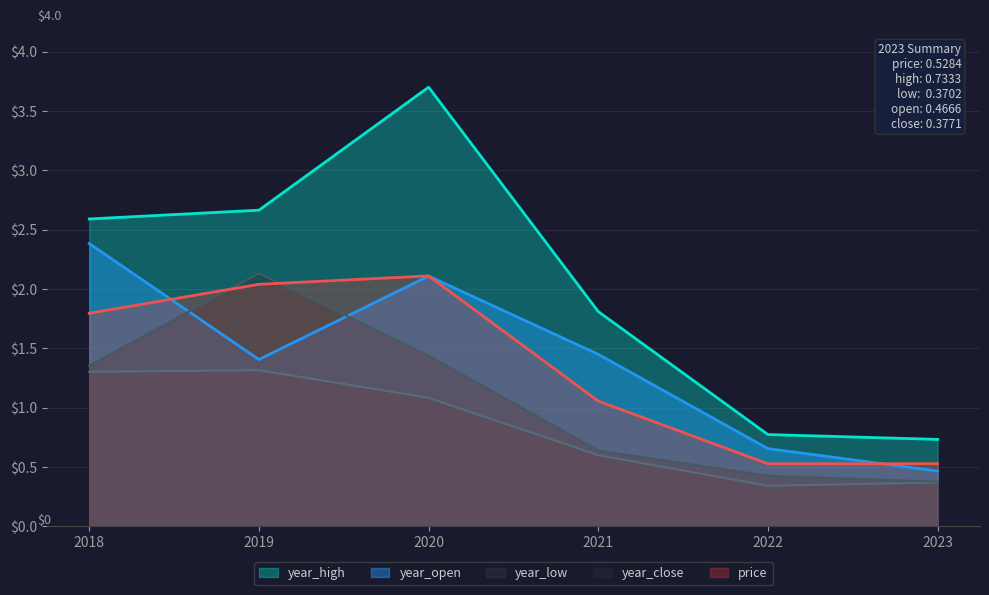

What is the spread (max minus min) of values at 2020?

2.6